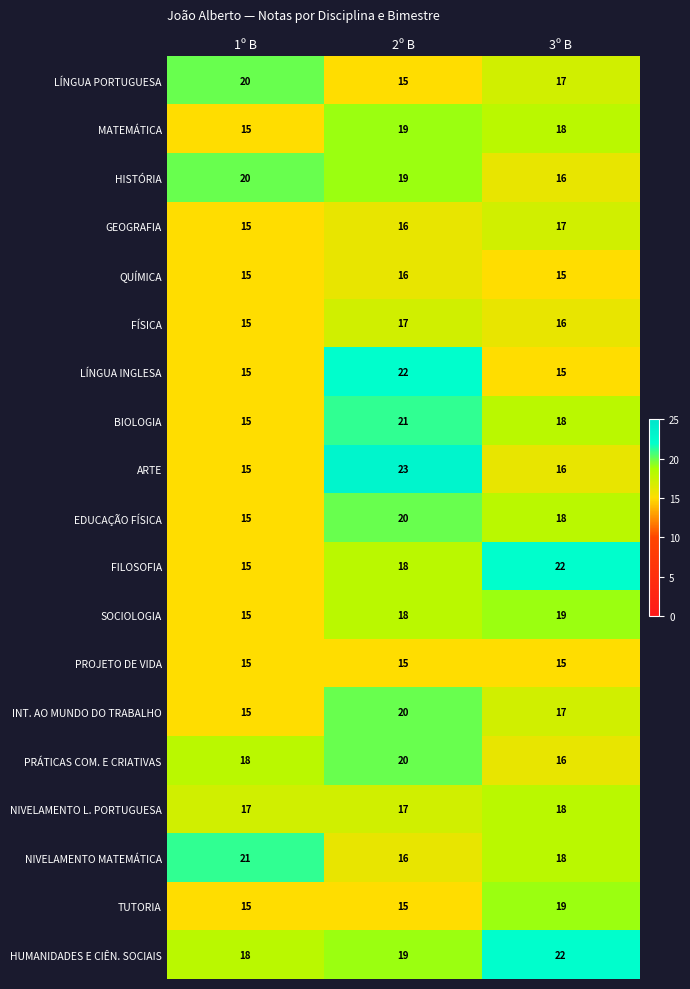

Which series has the widest spread of values?

ARTE